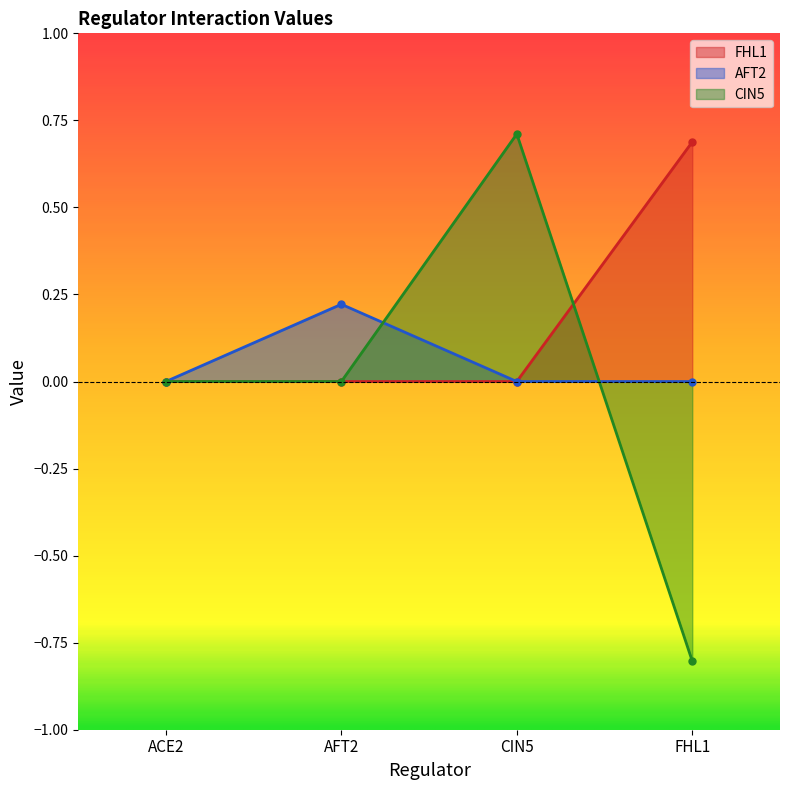

Is the value of AFT2 at CIN5 greater than the value of FHL1 at CIN5?

No